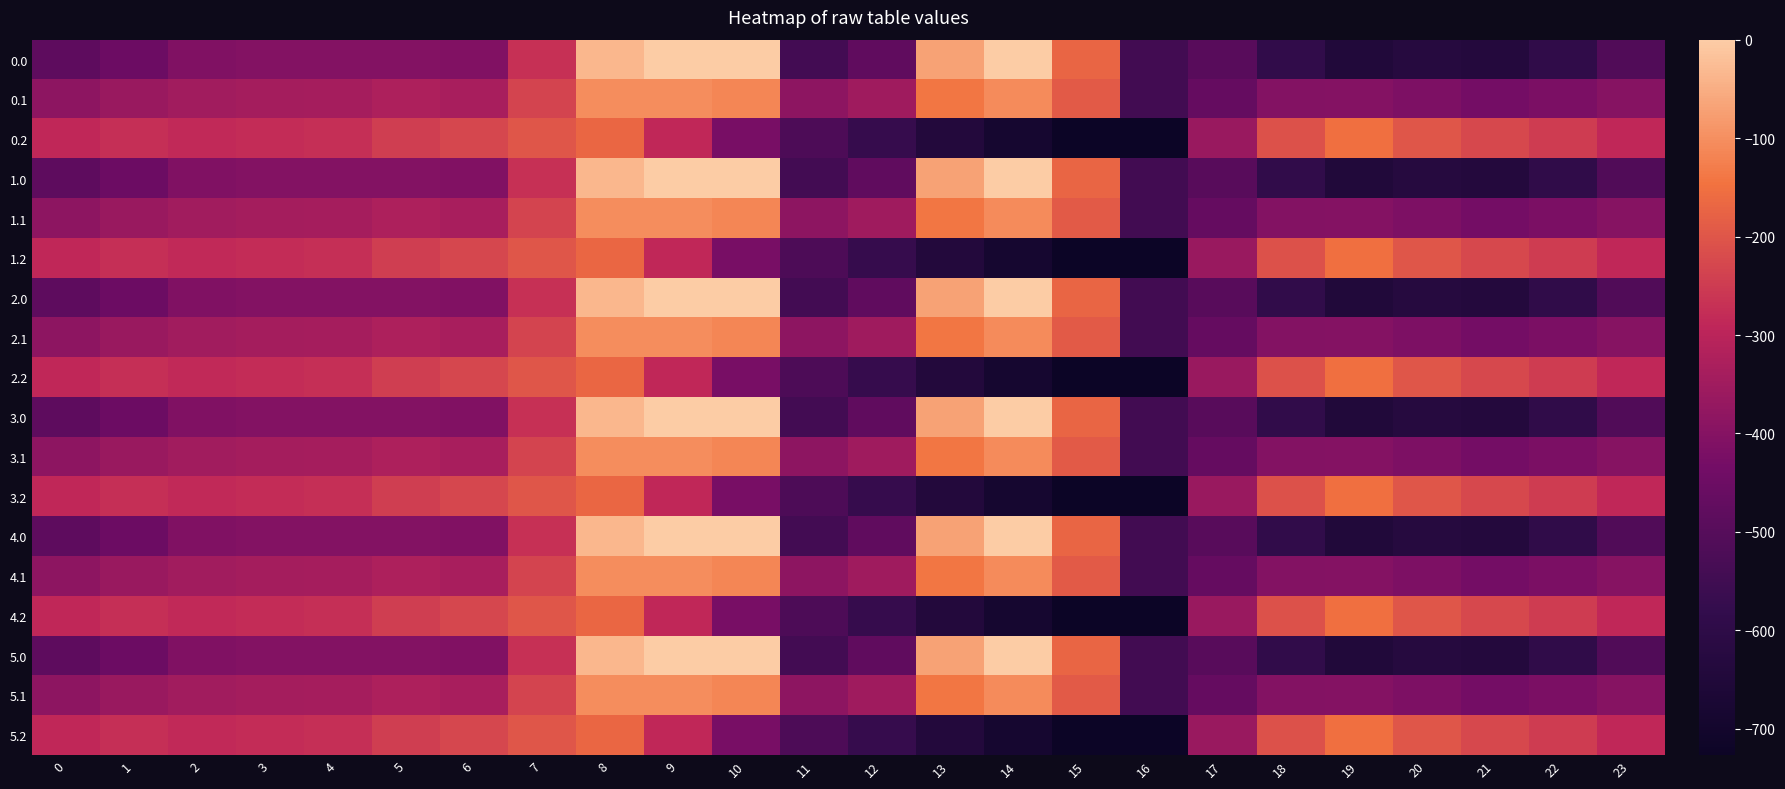

Rank the series at 20 from lowest to highest value.

0.0, 1.0, 2.0, 3.0, 4.0, 5.0, 0.1, 1.1, 2.1, 3.1, 4.1, 5.1, 0.2, 1.2, 2.2, 3.2, 4.2, 5.2